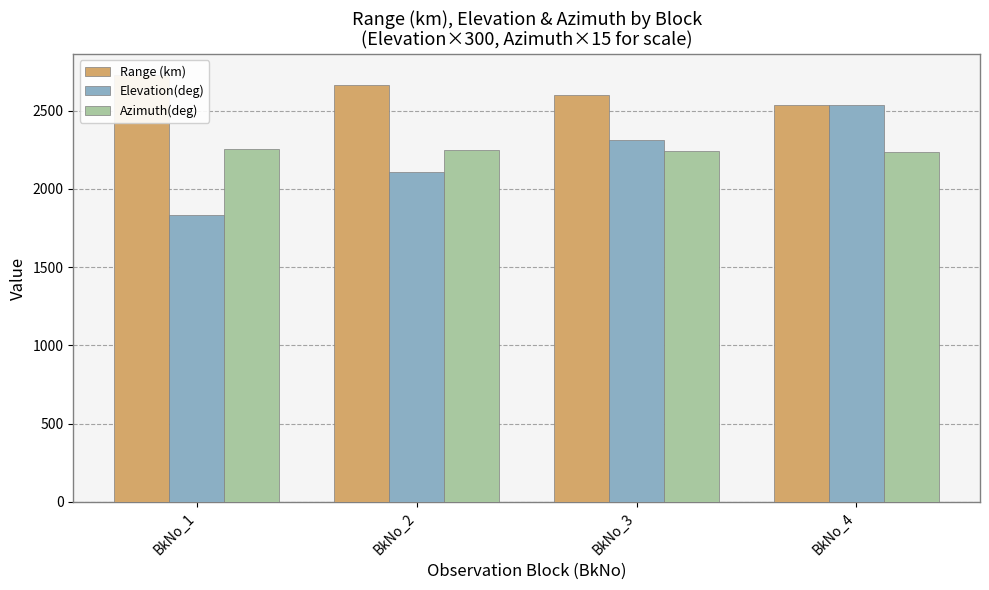

At which category is the sum across all series the highest?

BkNo_4